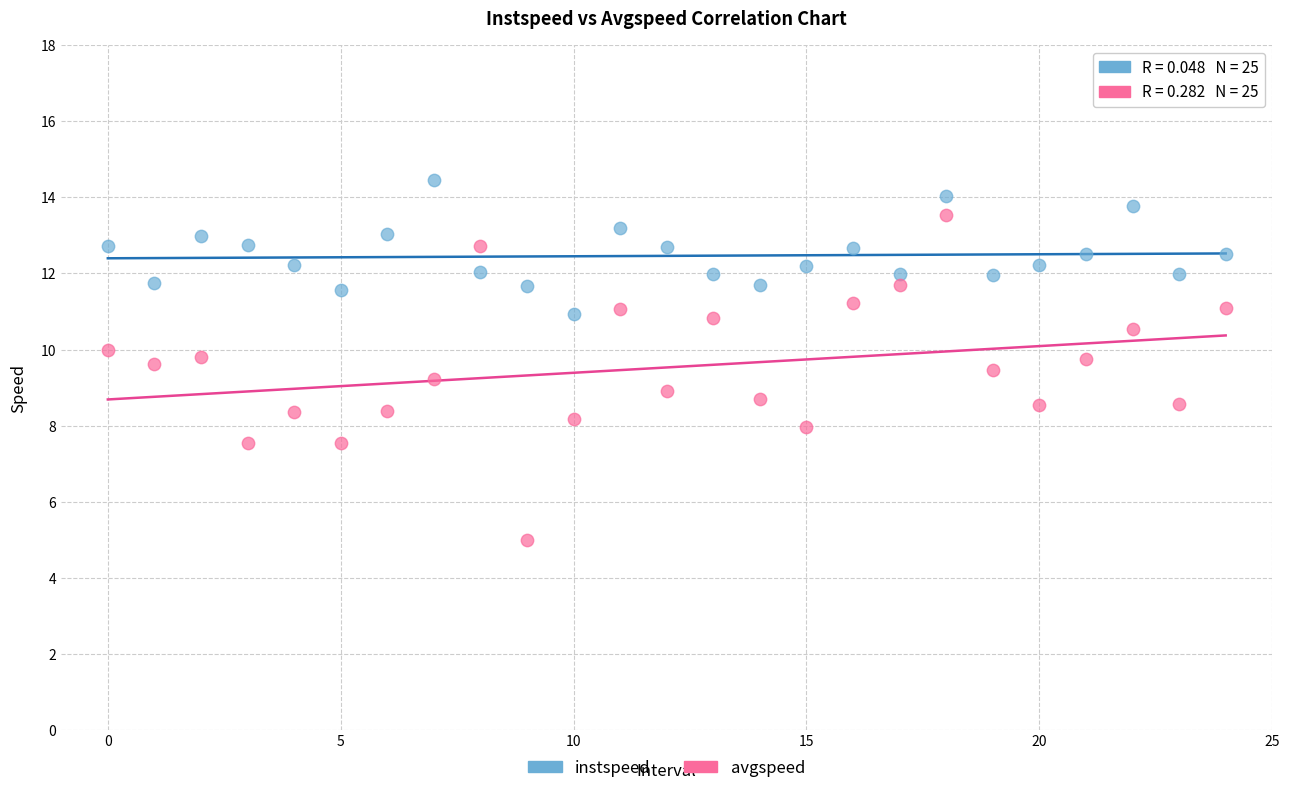

Which series reaches the minimum Y coordinate?

avgspeed